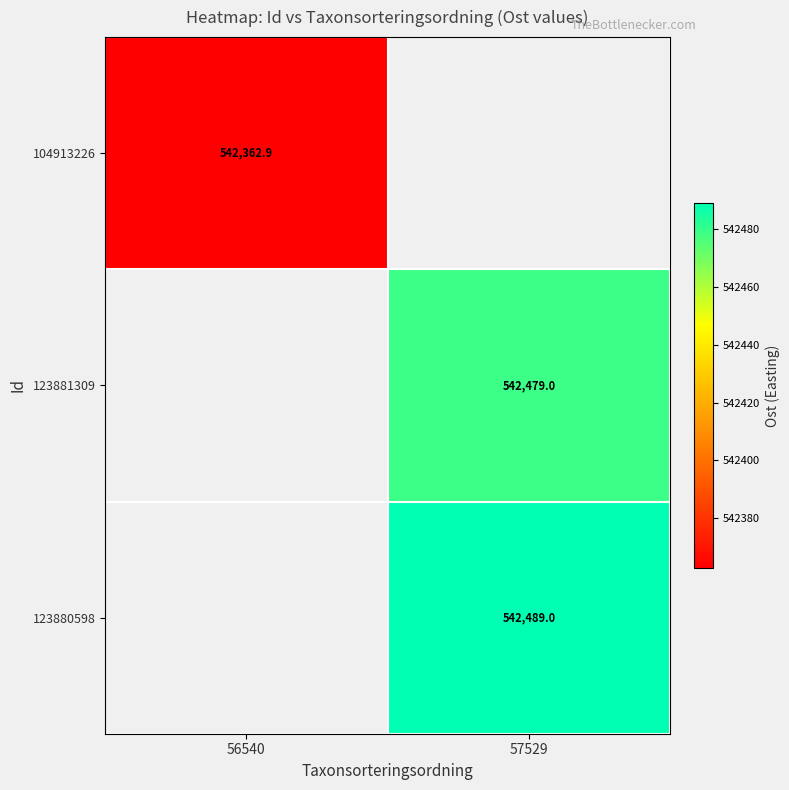

Which label corresponds to the largest value in the chart?

57529